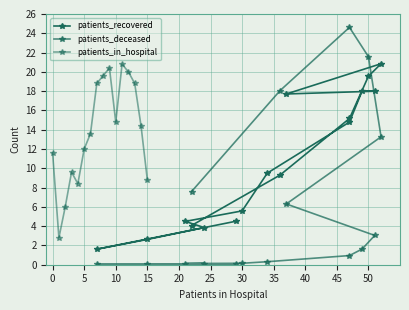

The value of patients_deceased at 30 is 0.1. True or false?

False